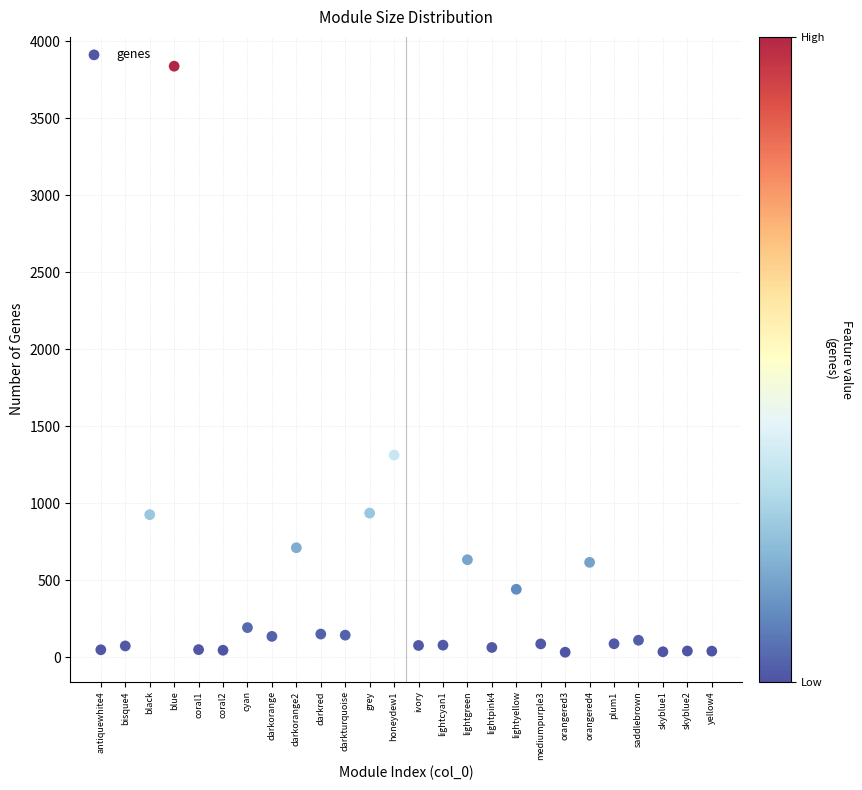

What Y value in the scatter plot is closest to 1935?

1312